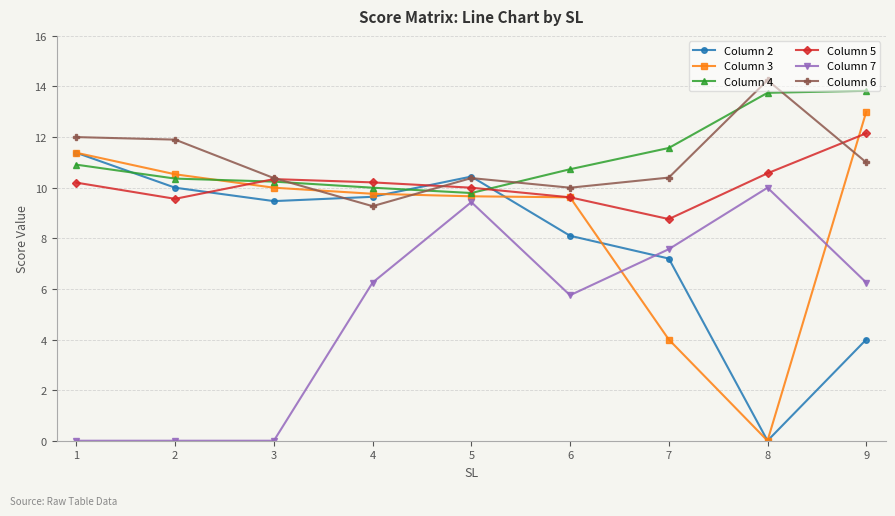

What is the total value across all series at 1?

55.9